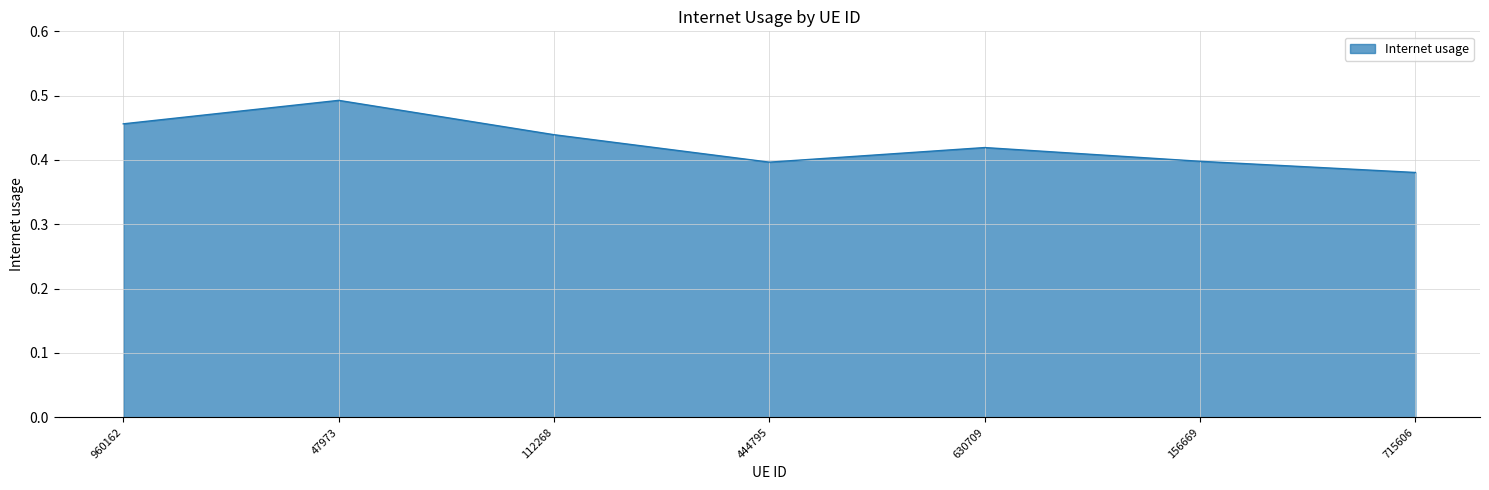

Count the values in the range 0 to 1.

7